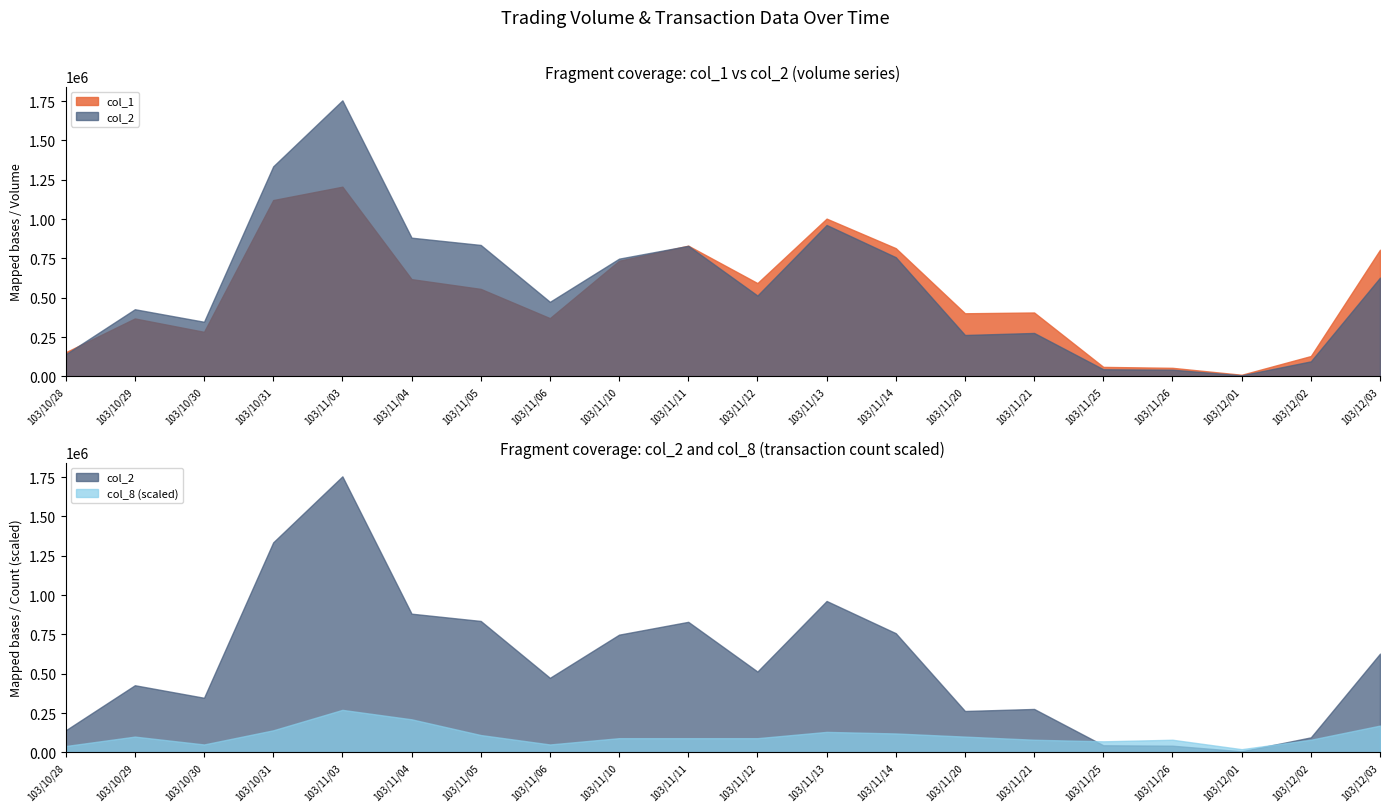

What is the difference between the maximum and minimum values in the col_1 series?

1196000